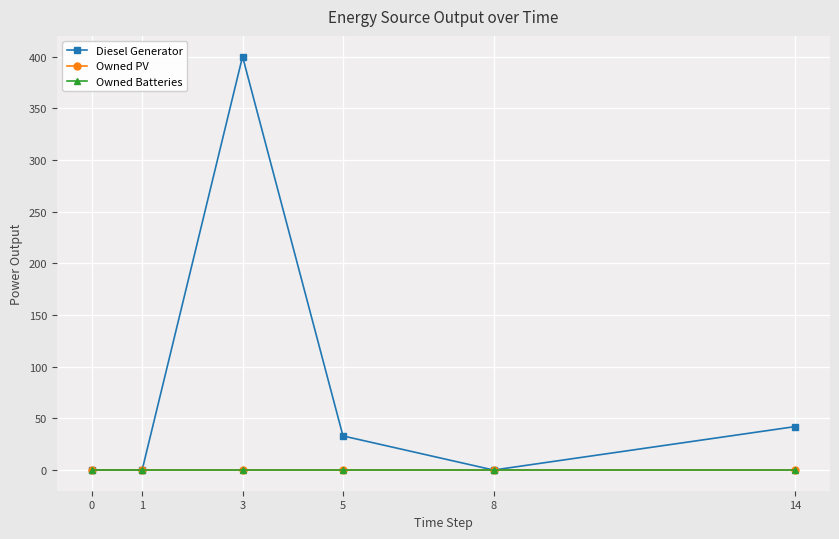

Rank the series at 5 from highest to lowest value.

Diesel Generator, Owned PV, Owned Batteries